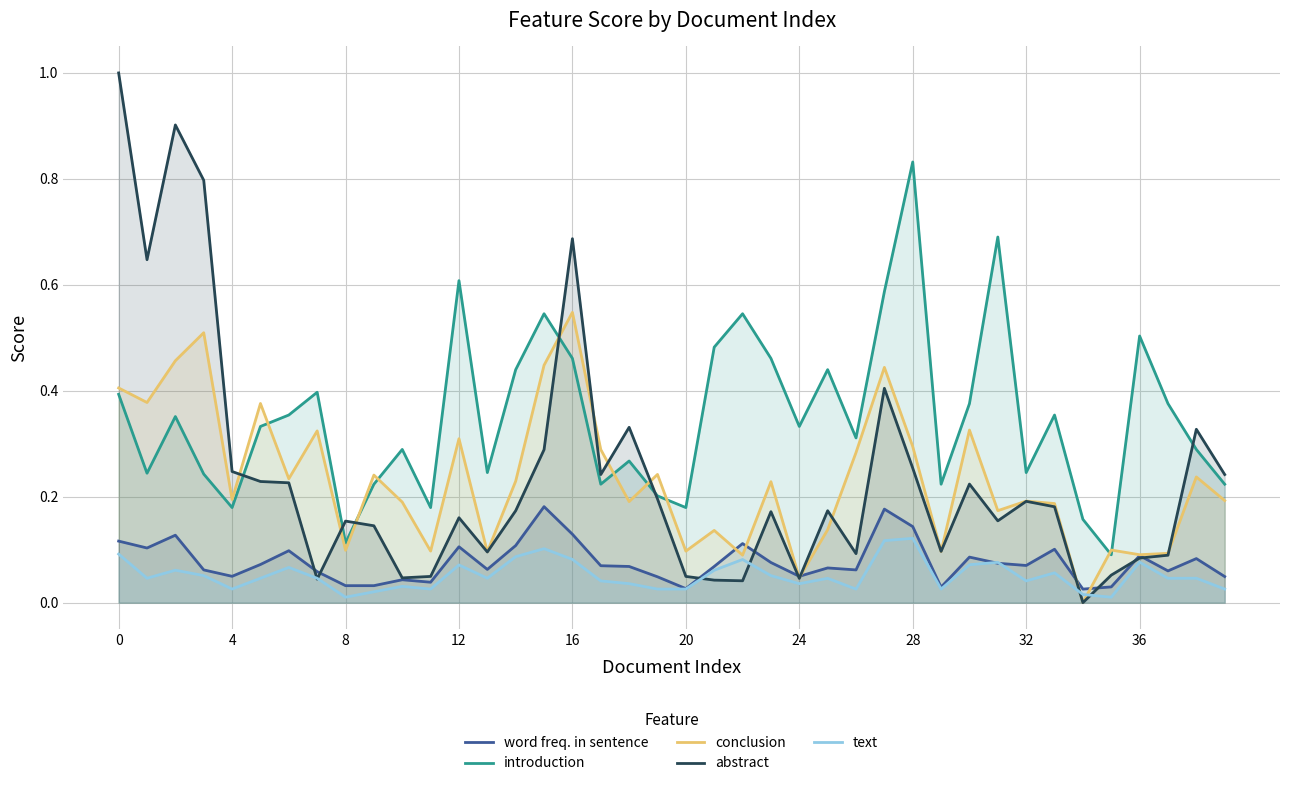

True or false: conclusion has a value of 0.4 at 0.

True